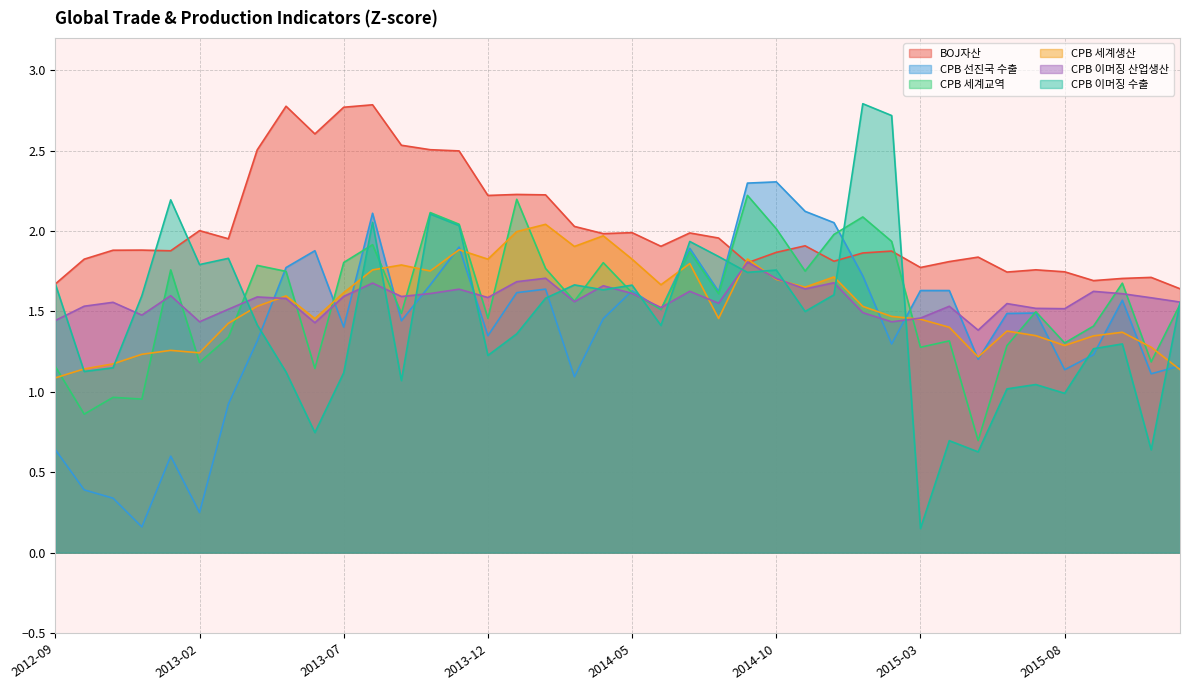

What is the label of the 12th point from the right?

2015-01